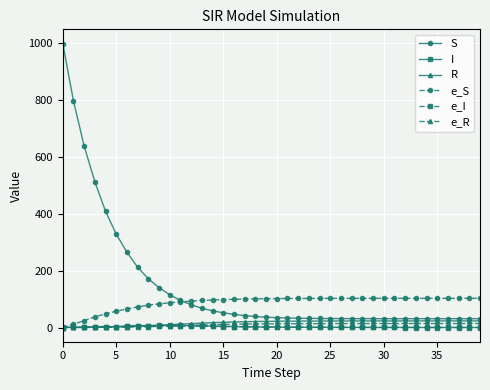

What is the greatest value displayed?

999.0